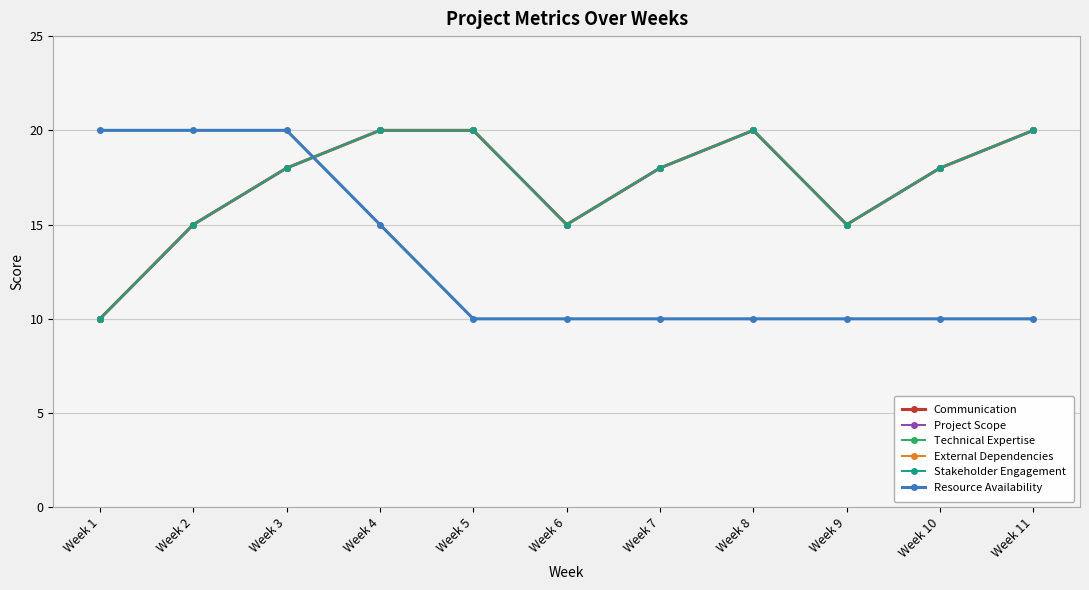

How many lines are shown in the chart?

6